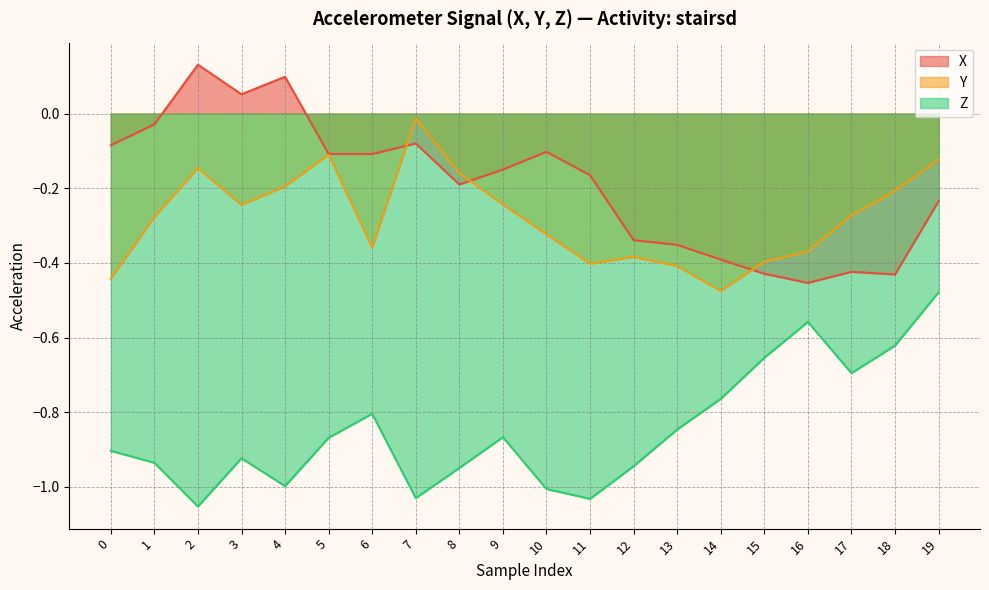

Which series changed the most between 4 and 6?

X